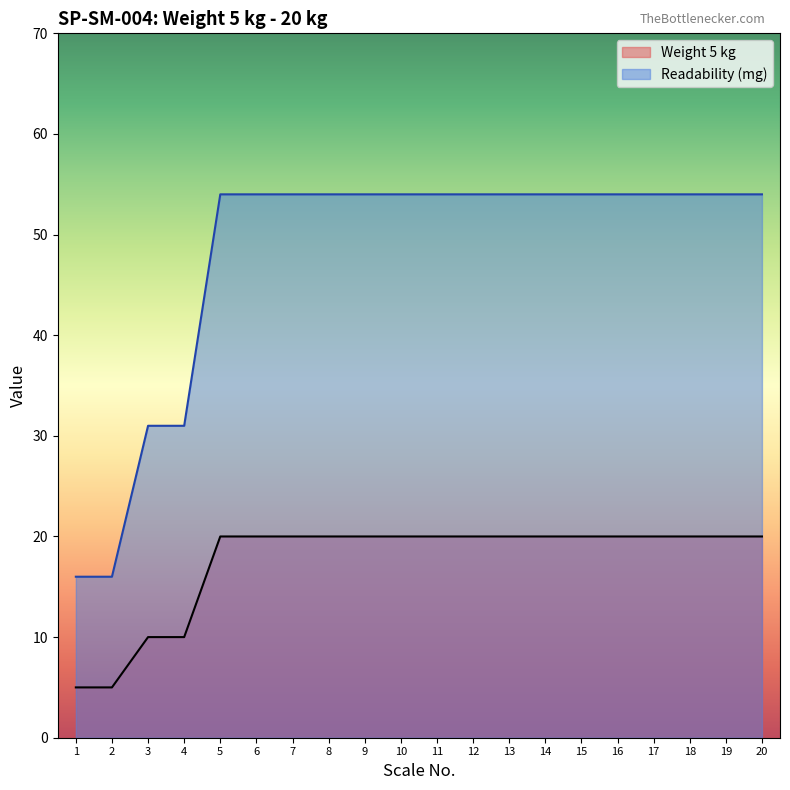

Reading left to right, transcribe all the data shown in this chart.

Weight 5 kg: 1=5	2=5	3=10	4=10	5=20	6=20	7=20	8=20	9=20	10=20	11=20	12=20	13=20	14=20	15=20	16=20	17=20	18=20	19=20	20=20
Readability (mg): 1=16	2=16	3=31	4=31	5=54	6=54	7=54	8=54	9=54	10=54	11=54	12=54	13=54	14=54	15=54	16=54	17=54	18=54	19=54	20=54